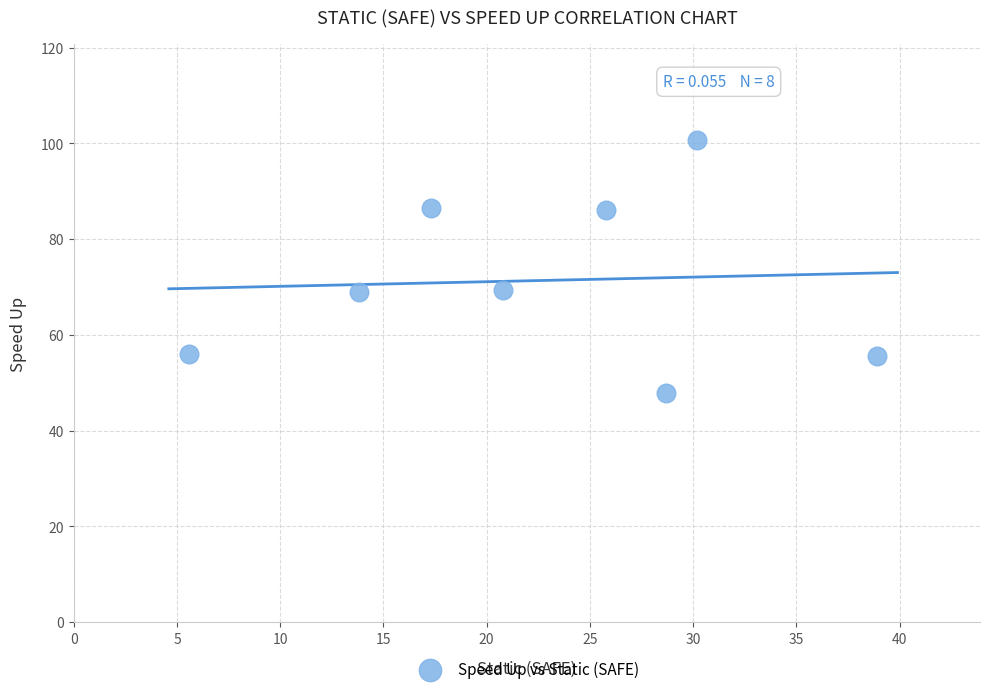

What is the average X value?

22.6